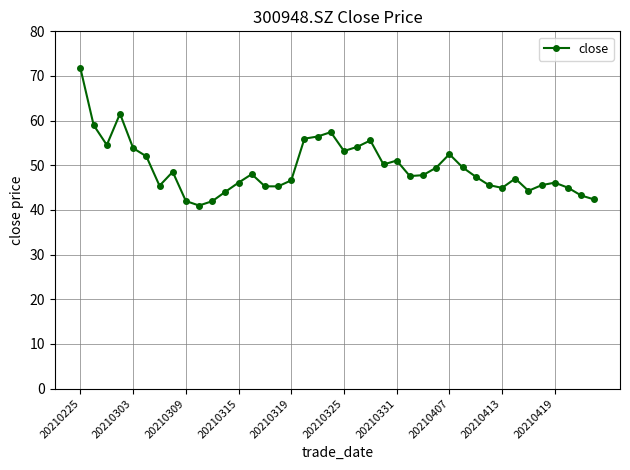

How many data points does each series have?

40